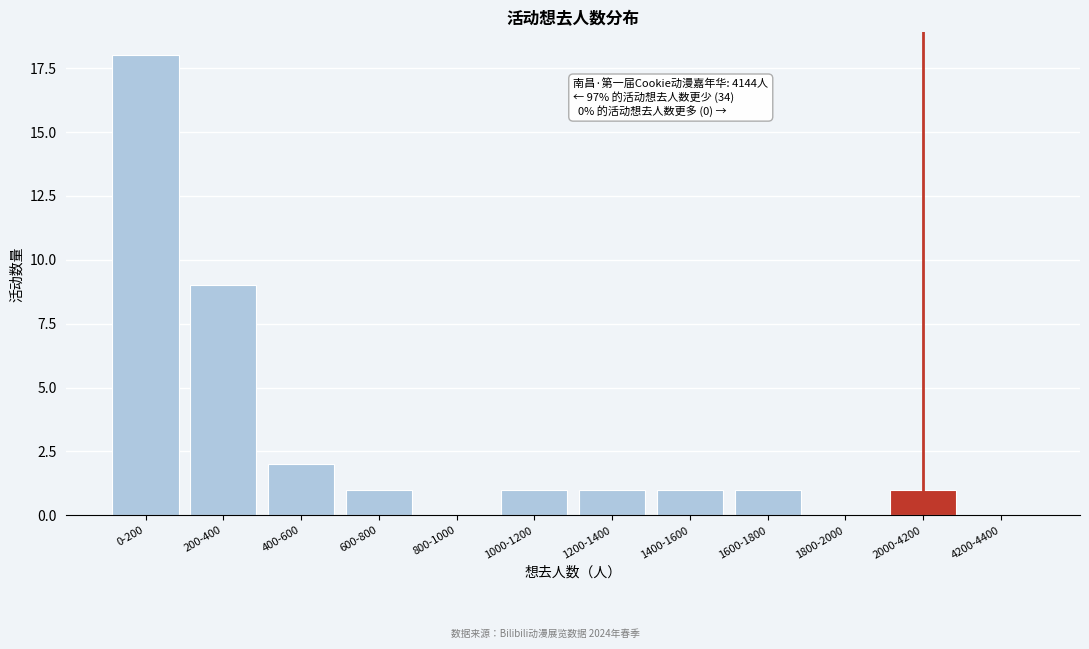

Reading left to right, extract all data points from this chart.

0-200=18	200-400=9	400-600=2	600-800=1	800-1000=0	1000-1200=1	1200-1400=1	1400-1600=1	1600-1800=1	1800-2000=0	2000-4200=1	4200-4400=0